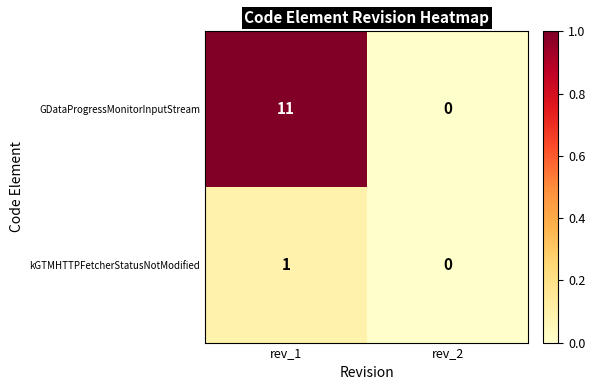

Which series has the largest total across all categories?

GDataProgressMonitorInputStream